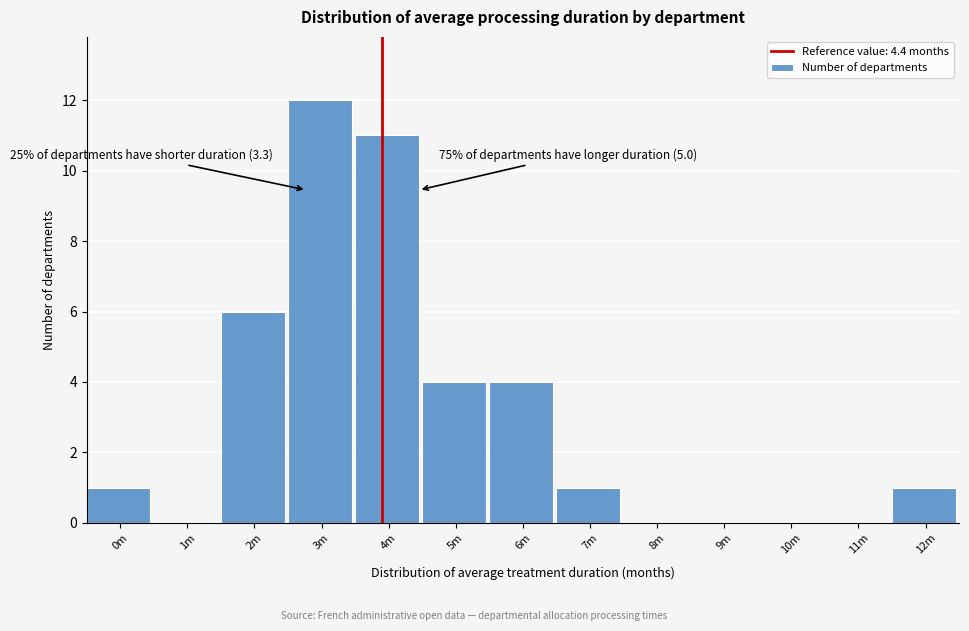

Reading left to right, transcribe all the data shown in this chart.

0m=1	1m=0	2m=6	3m=12	4m=11	5m=4	6m=4	7m=1	8m=0	9m=0	10m=0	11m=0	12m=1